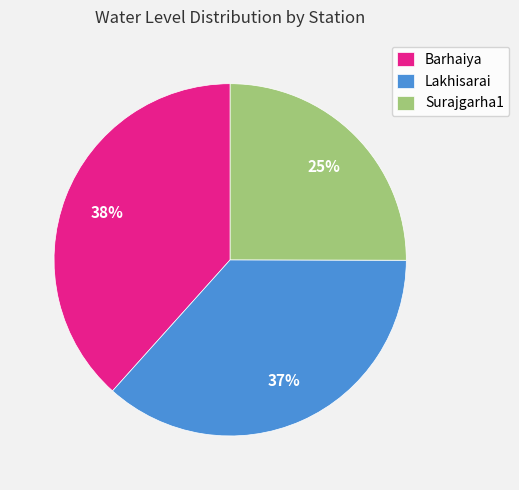

Which slice is the largest?

Barhaiya